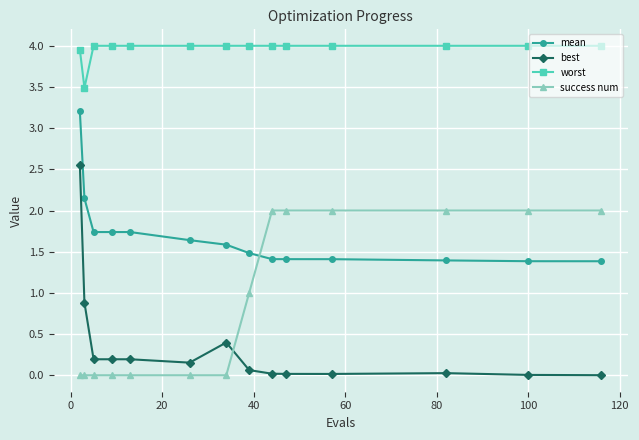

Which series has the largest total across all categories?

worst